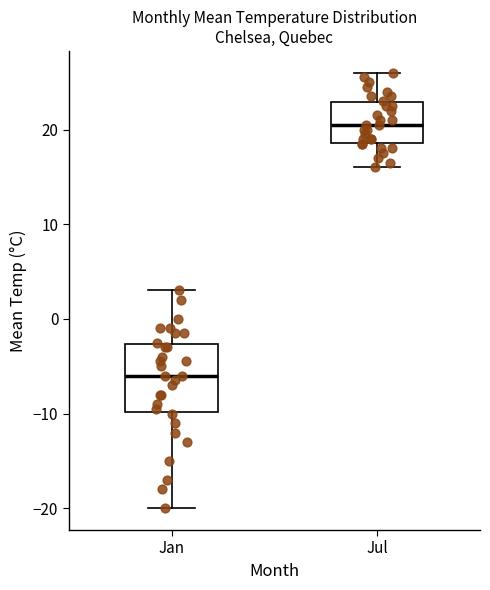

Where is the lower edge of the box for Jan on the y-axis? The values are not printed on the chart, so give them approximately, as read against the axis.

-10